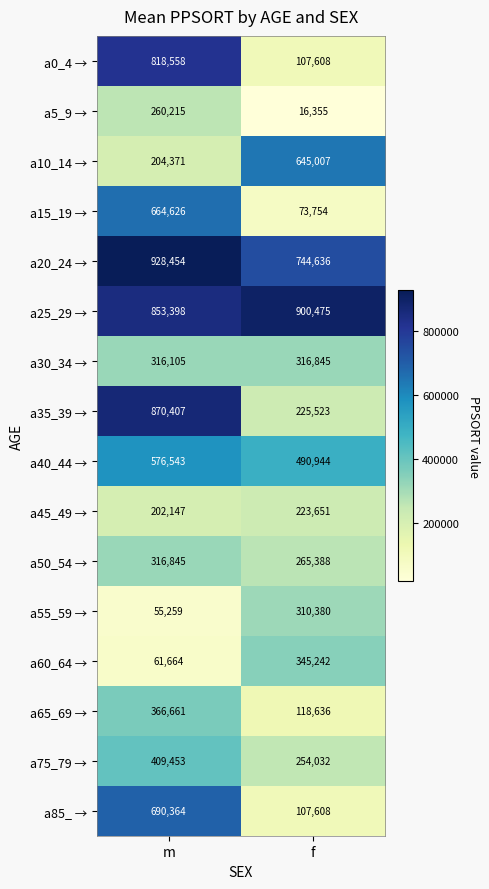

How many data points does each series have?

2